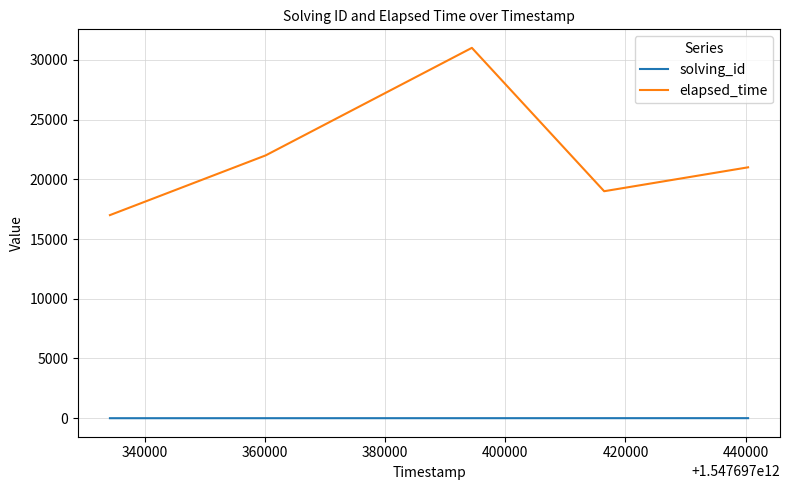

Which series has the largest total across all categories?

elapsed_time